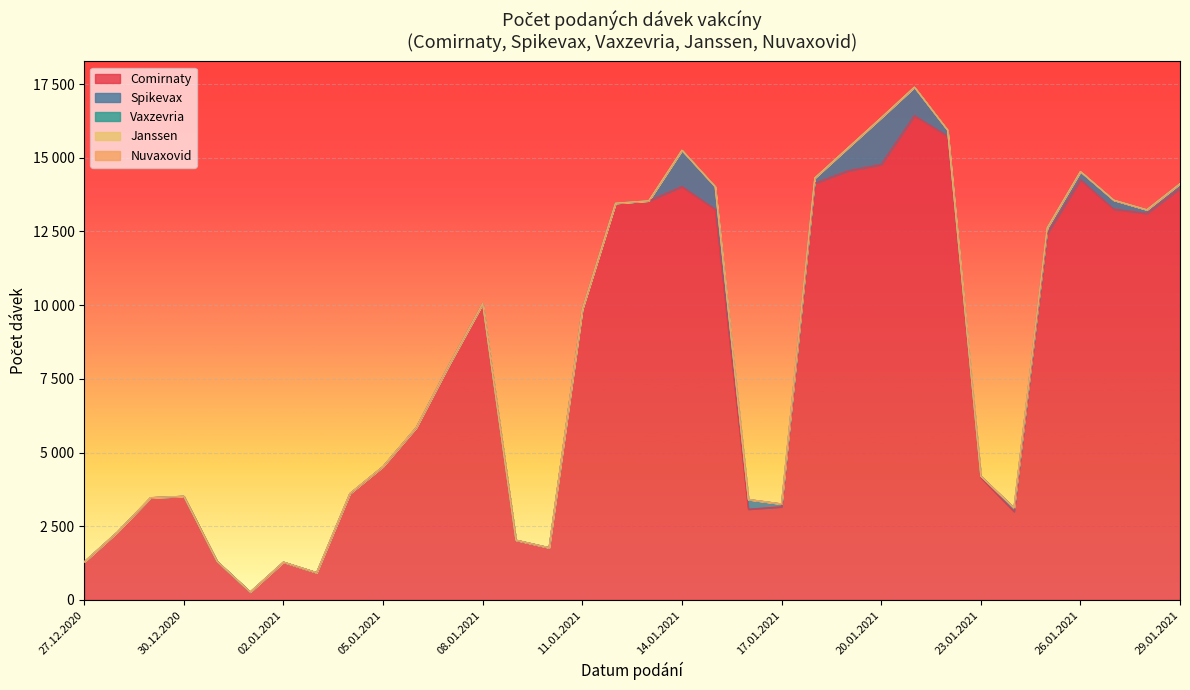

In Spikevax, how many points are lower than both neighbors (excluding endpoints)?

7